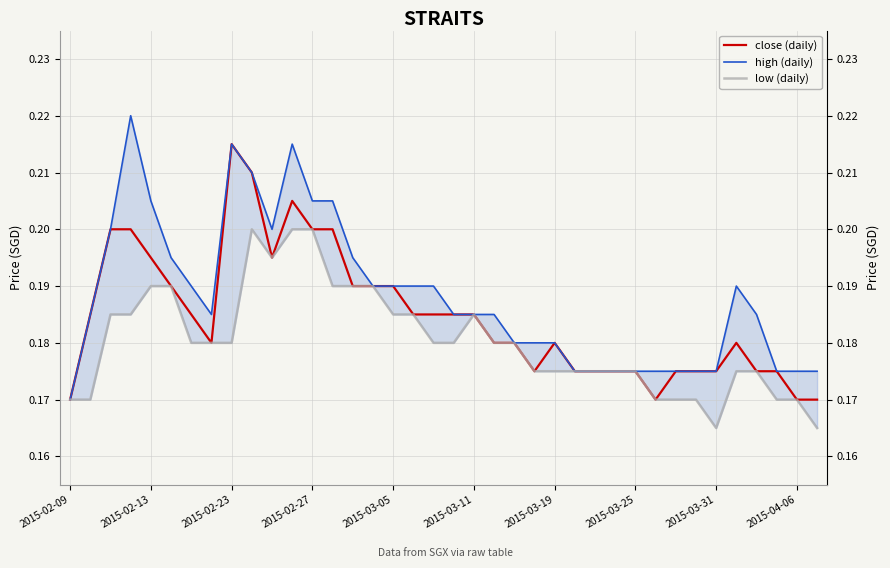

Between 2015-02-23 and 35, which is larger?

2015-02-23